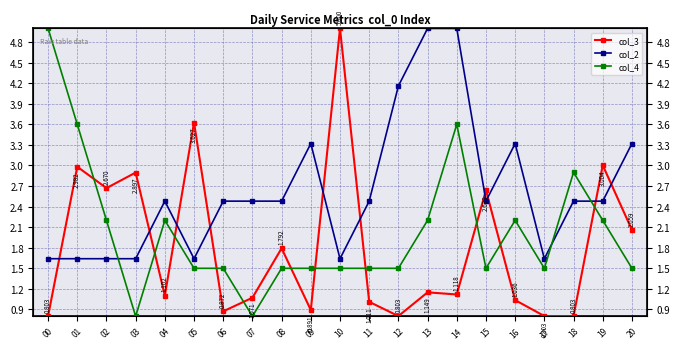

What is the maximum value for col_3?

5.0